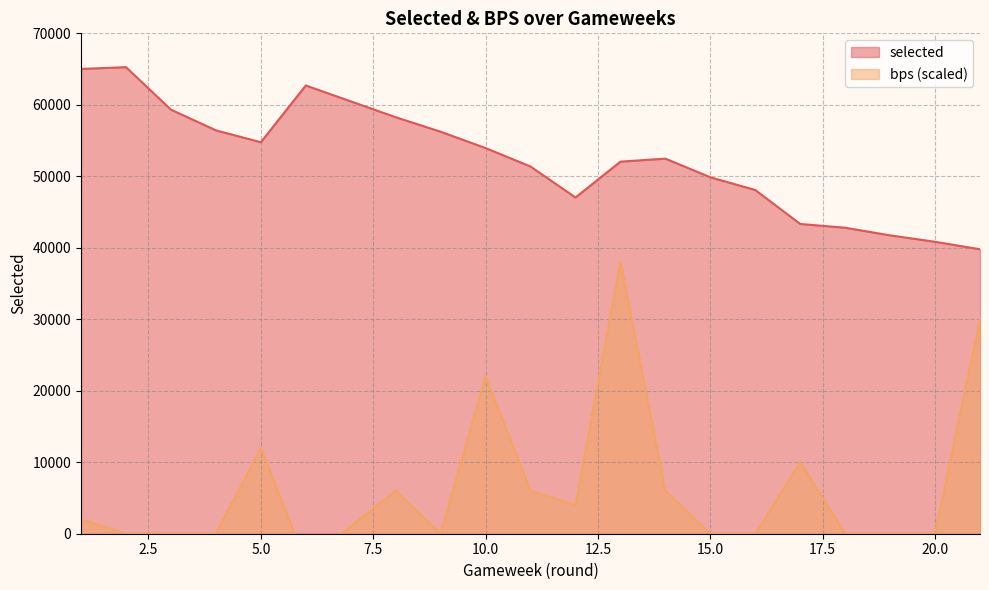

What is the difference between the selected values at 20 and 4?

15592